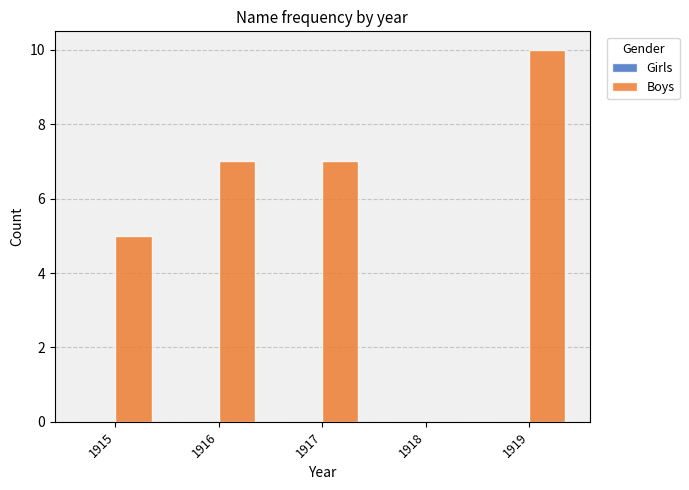

What is the sum of all values?

29